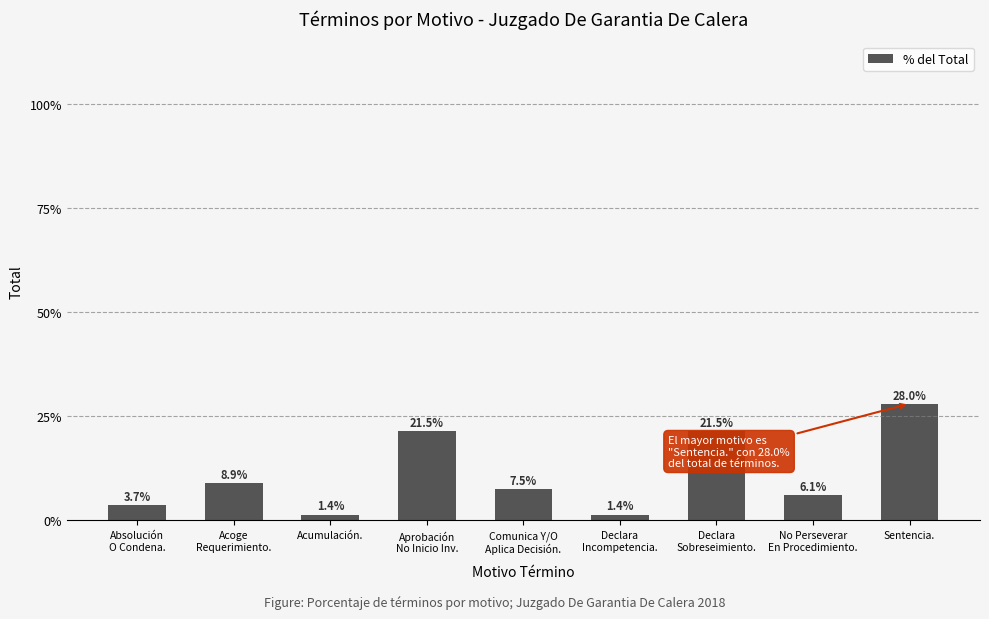

What position from the left is Absolución
O Condena.?

1